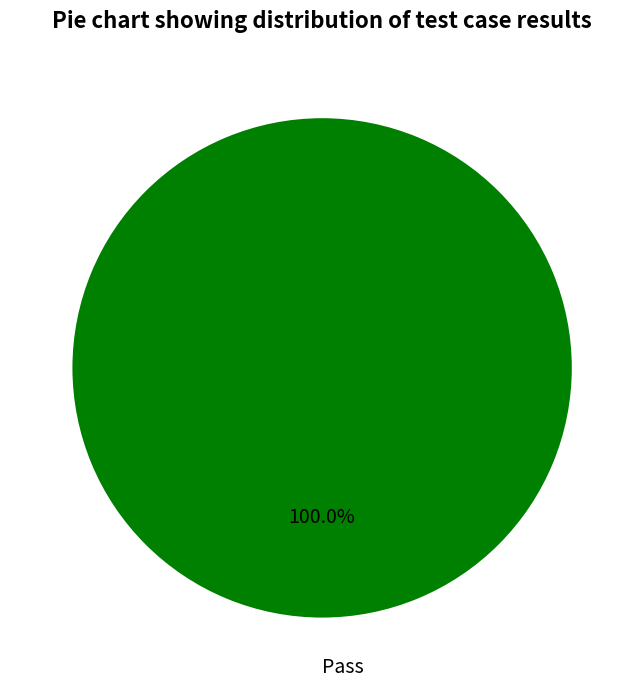

Count the number of slices in the pie.

4